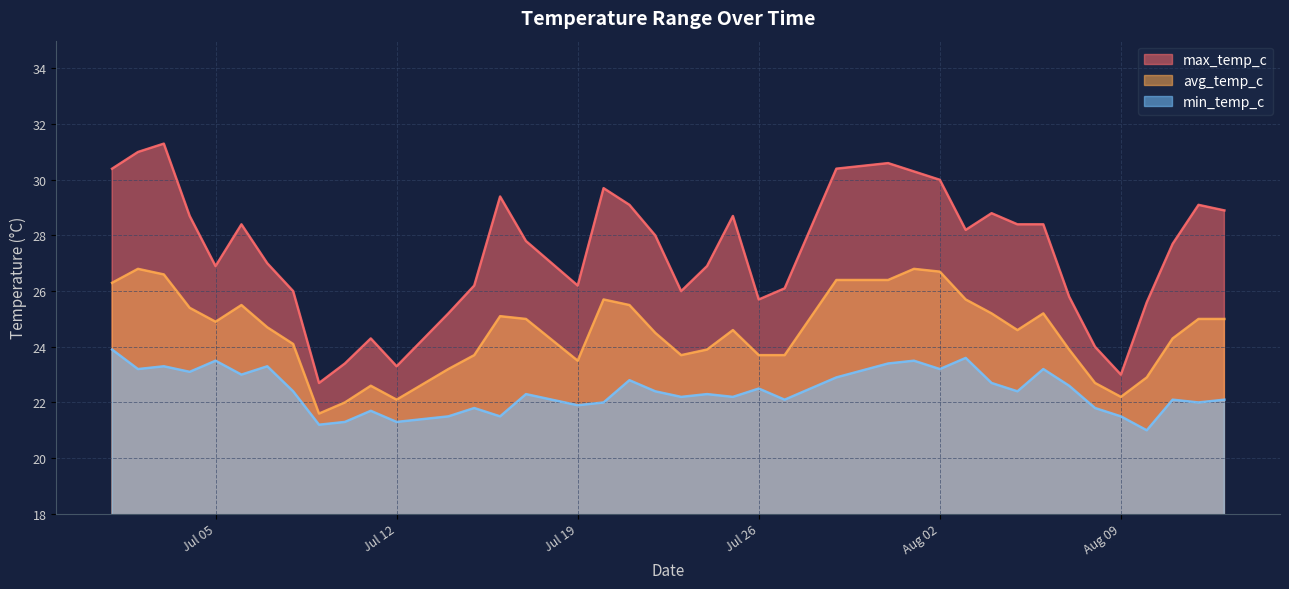

Rank the series by their average value, from lowest to highest.

min_temp_c, avg_temp_c, max_temp_c